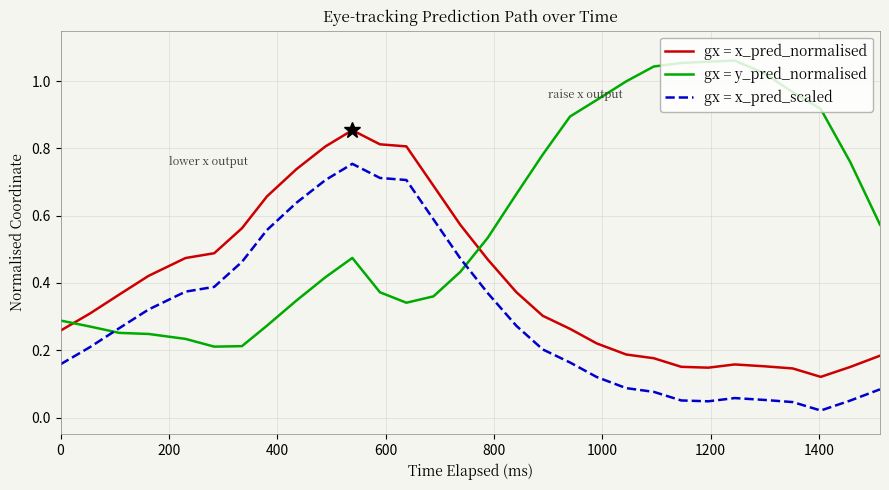

Which series has the largest range (max minus min)?

gx = y_pred_normalised